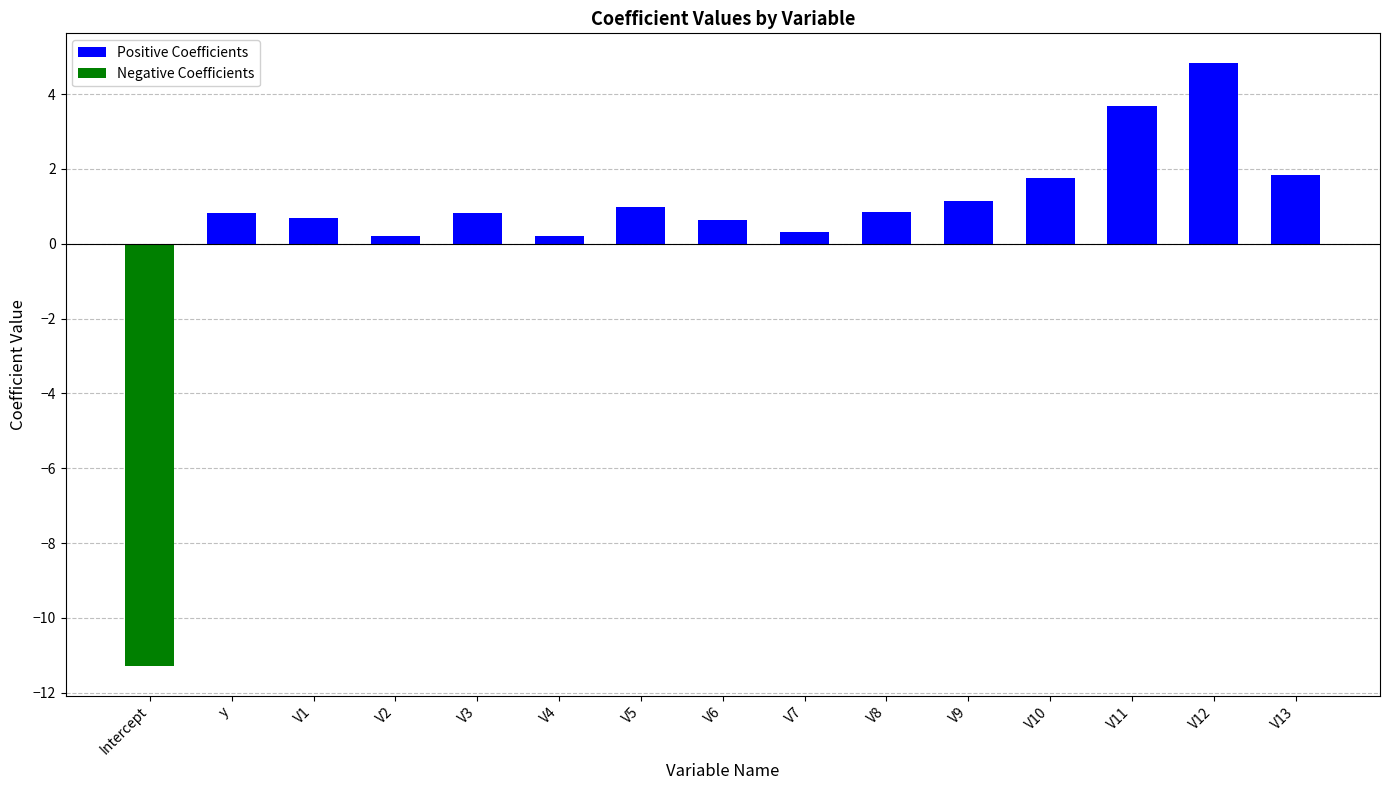

The Positive Coefficients series shows 0.6 at V6. True or false?

True